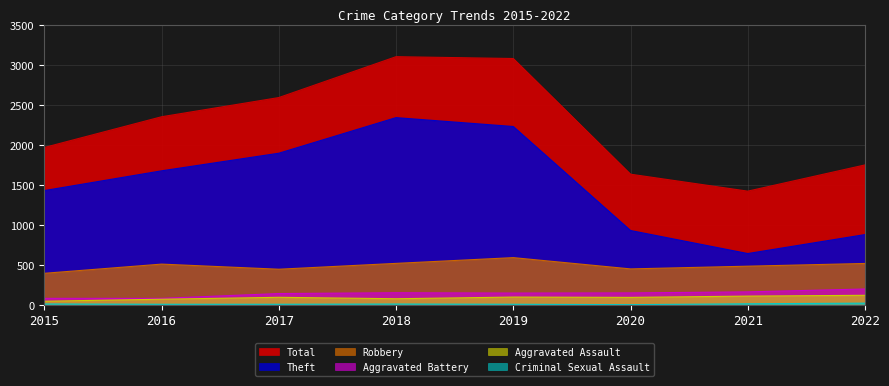

True or false: Theft and Aggravated Assault intersect in this chart.

False